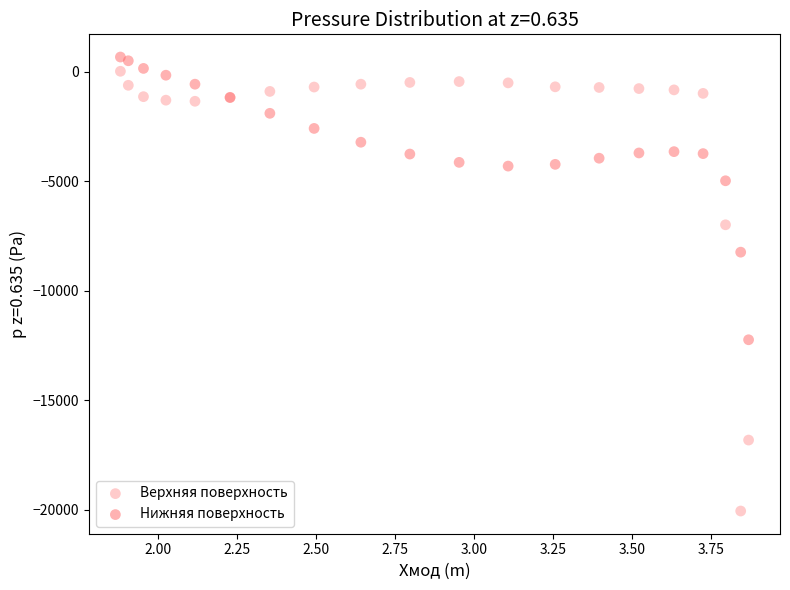

Which series has the widest spread of Y values?

Верхняя поверхность